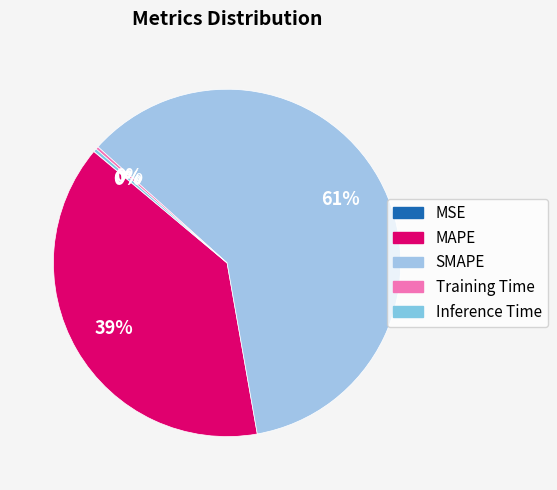

How many slices are in this pie chart?

5